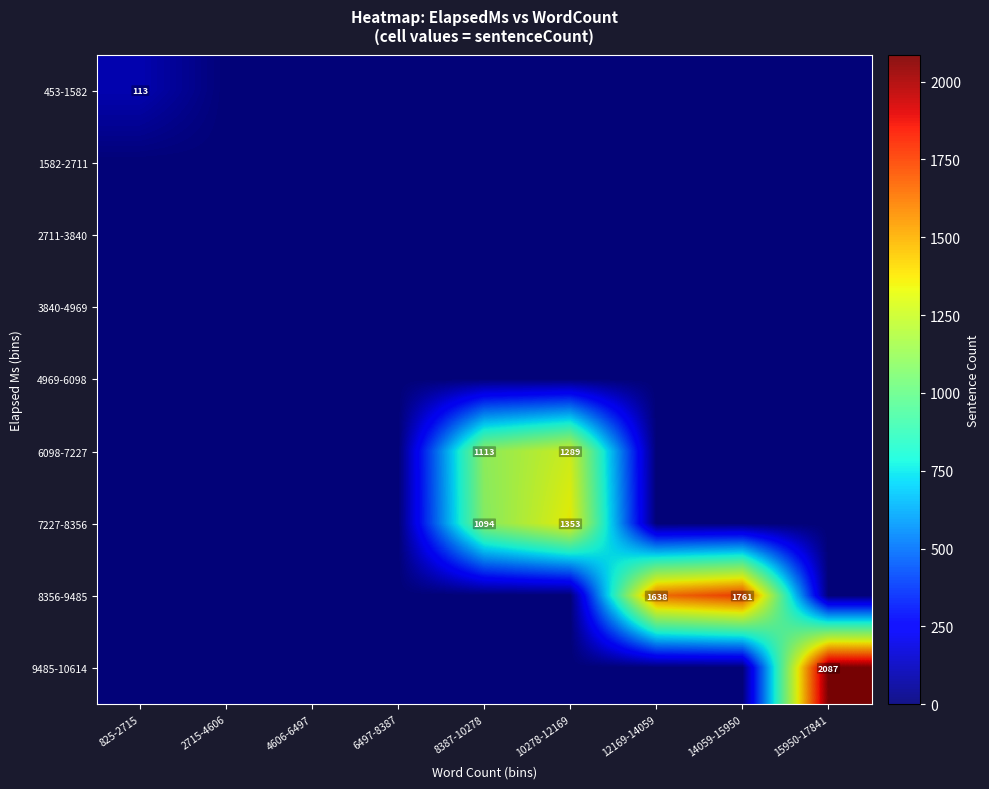

True or false: 8356-9485 has a value of 1638 at 12169-14059.

True